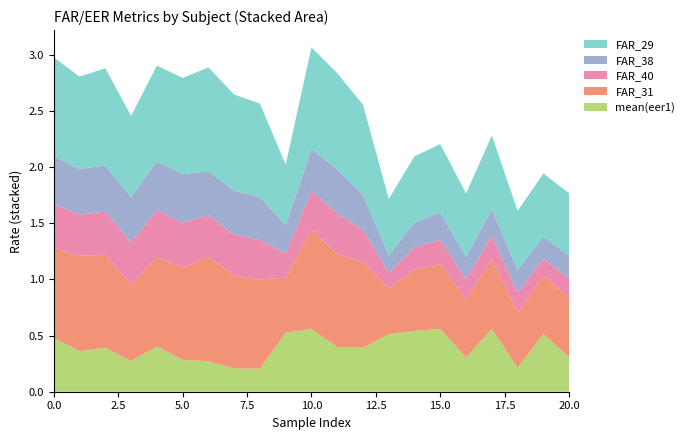

Reading left to right, extract all data points from this chart.

subject ID: 0=4.0	1=5.0	2=6.0	3=7.0	4=8.0	5=9.0	6=10.0	7=11.0	8=12.0	9=13.0	10=14.0	11=15.0	12=16.0	13=17.0	14=18.0	15=19.0	16=20.0	17=21.0	18=22.0	19=24.0	20=25.0
FAR_29: 0=0.9	1=0.8	2=0.9	3=0.7	4=0.9	5=0.9	6=0.9	7=0.9	8=0.8	9=0.5	10=0.9	11=0.9	12=0.8	13=0.5	14=0.6	15=0.6	16=0.6	17=0.7	18=0.5	19=0.6	20=0.6
FAR_31: 0=0.8	1=0.9	2=0.8	3=0.7	4=0.8	5=0.8	6=0.9	7=0.8	8=0.8	9=0.5	10=0.9	11=0.8	12=0.8	13=0.4	14=0.5	15=0.6	16=0.5	17=0.6	18=0.5	19=0.5	20=0.5
FAR_38: 0=0.4	1=0.4	2=0.4	3=0.4	4=0.4	5=0.4	6=0.4	7=0.4	8=0.4	9=0.3	10=0.4	11=0.4	12=0.3	13=0.2	14=0.2	15=0.2	16=0.2	17=0.2	18=0.2	19=0.2	20=0.2
FAR_40: 0=0.4	1=0.4	2=0.4	3=0.4	4=0.4	5=0.4	6=0.4	7=0.4	8=0.4	9=0.2	10=0.3	11=0.4	12=0.3	13=0.1	14=0.2	15=0.2	16=0.2	17=0.2	18=0.2	19=0.2	20=0.2
mean(eer1): 0=0.5	1=0.4	2=0.4	3=0.3	4=0.4	5=0.3	6=0.3	7=0.2	8=0.2	9=0.5	10=0.6	11=0.4	12=0.4	13=0.5	14=0.5	15=0.6	16=0.3	17=0.6	18=0.2	19=0.5	20=0.3